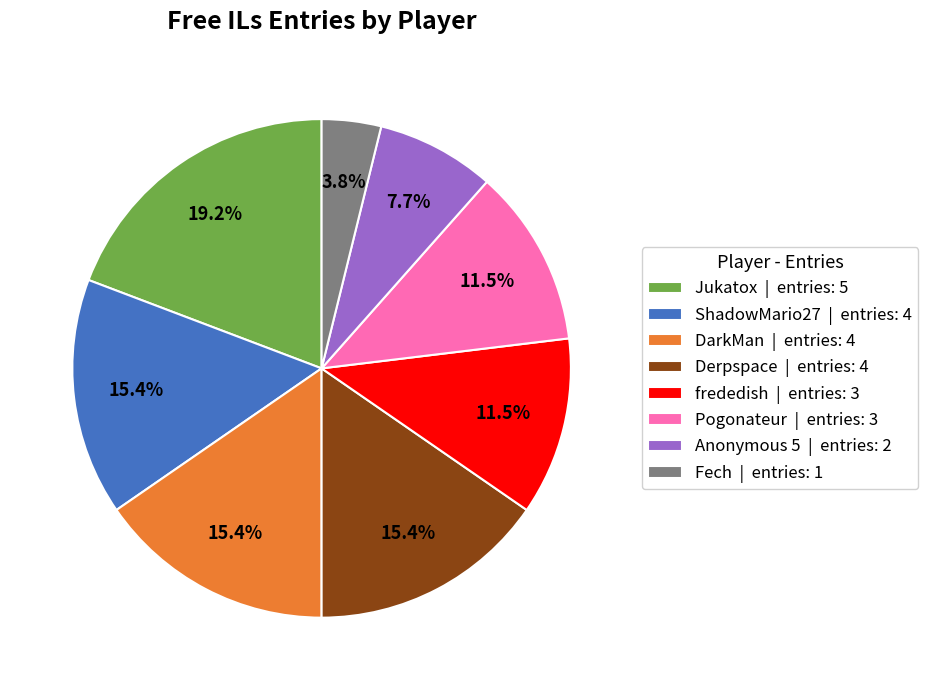

Count the number of slices in the pie.

8